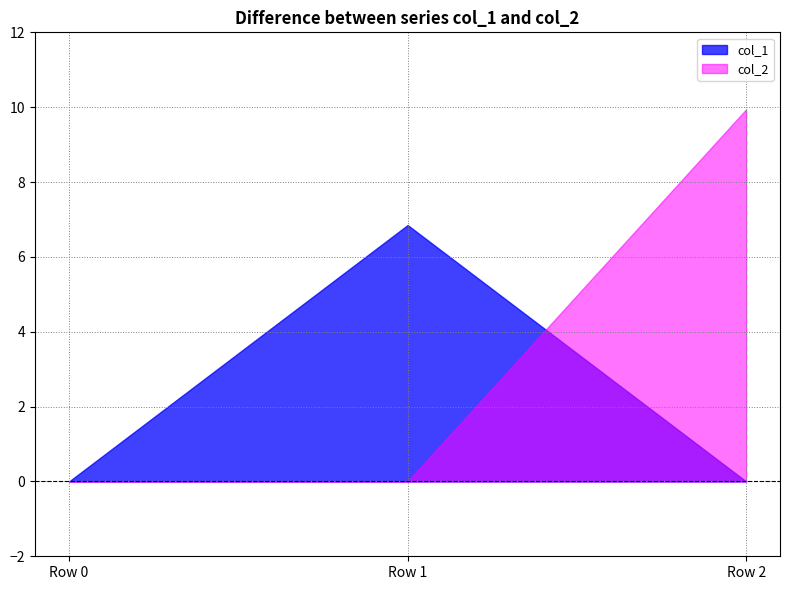

What is the difference between the maximum and minimum values in the col_1 series?

6.9